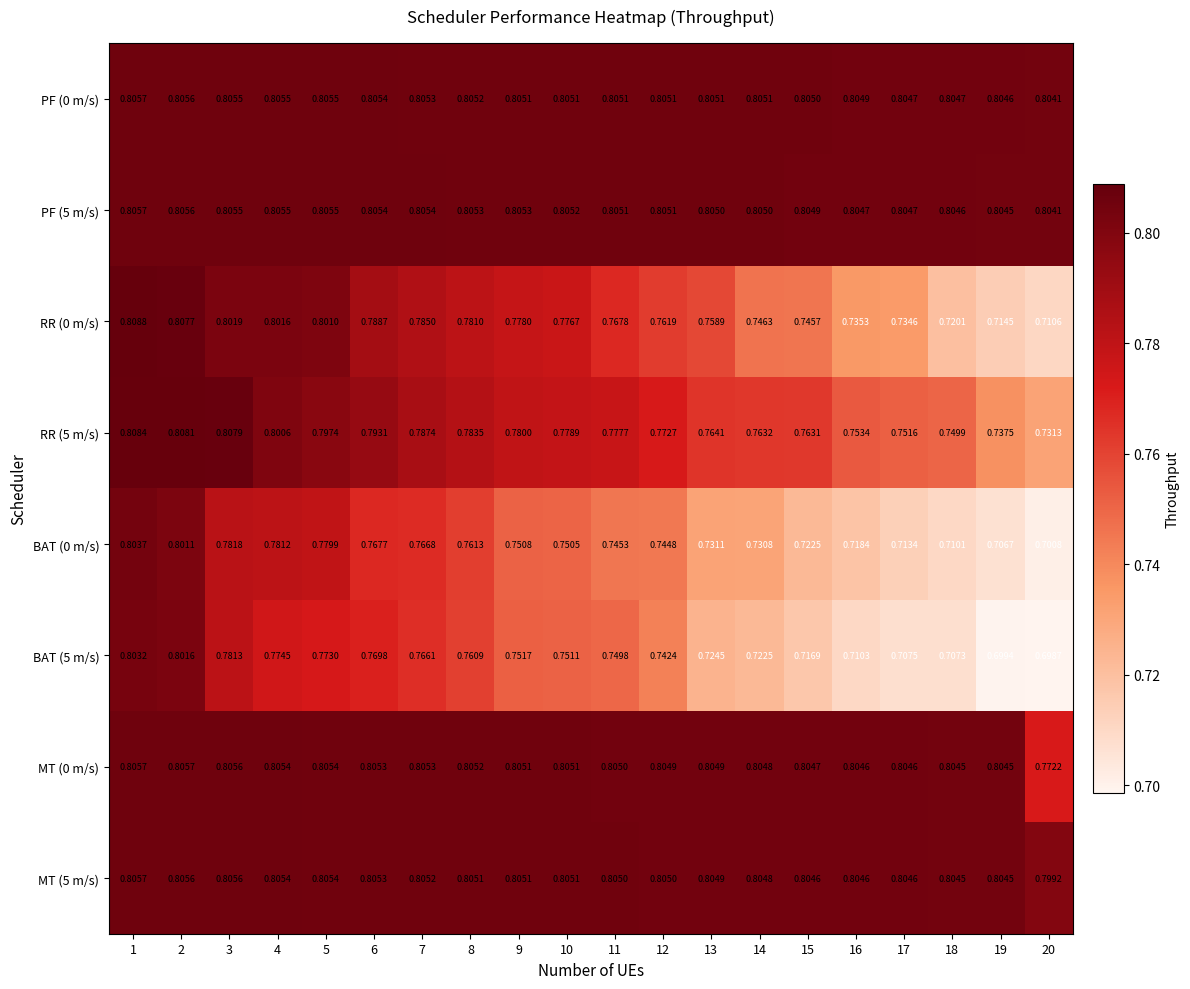

Which series has the widest spread of values?

BAT (5 m/s)